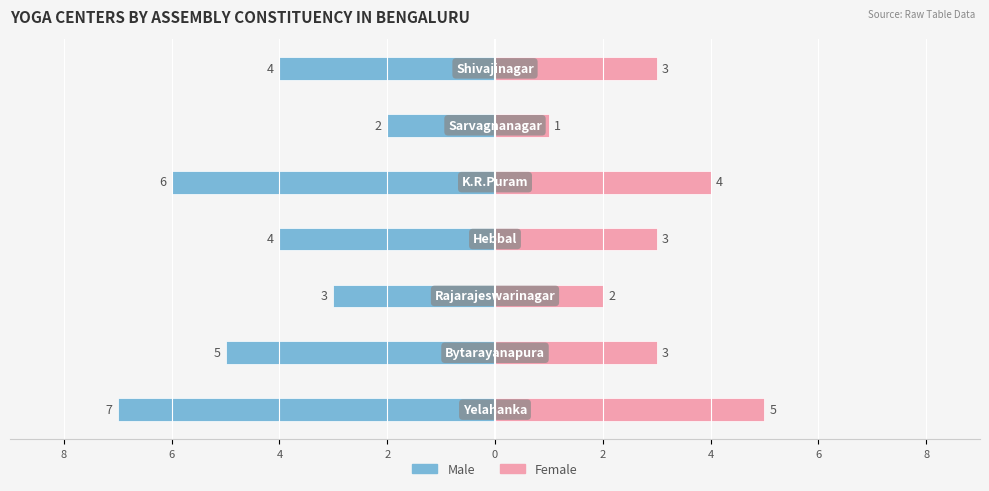

Reading right to left, list all the values displayed in this chart.

Male: -4	-2	-6	-4	-3	-5	-7
Female: 3	1	4	3	2	3	5